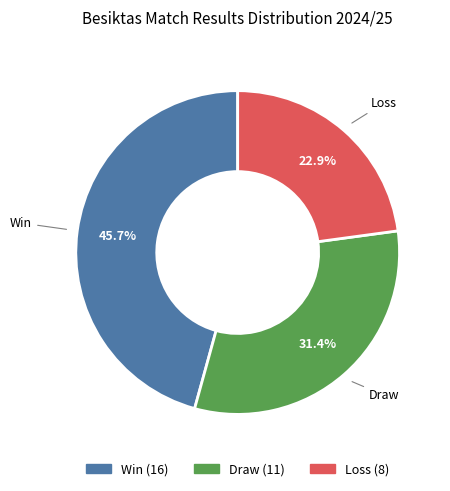

Does any single category account for the majority?

No